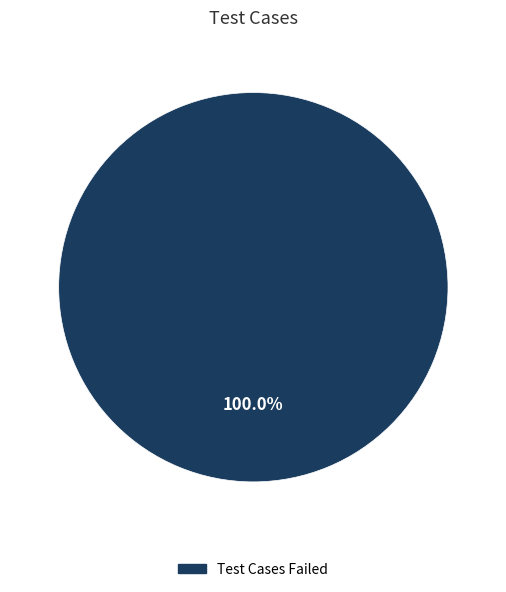

Does any single category account for the majority?

Yes